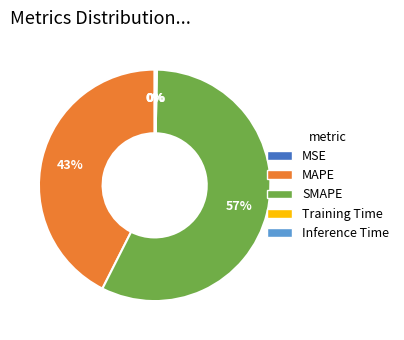

What percentage is the MAPE slice, to the nearest percent?

43%